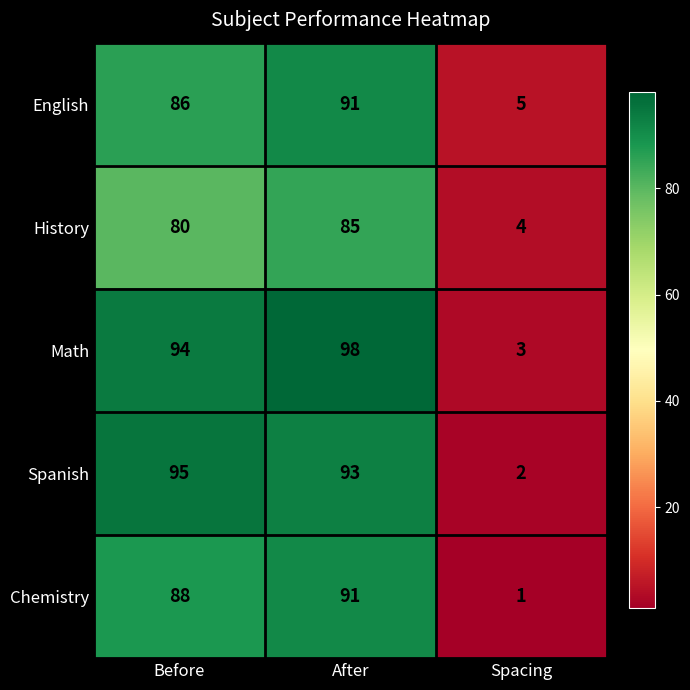

What is the maximum value shown in the chart?

98